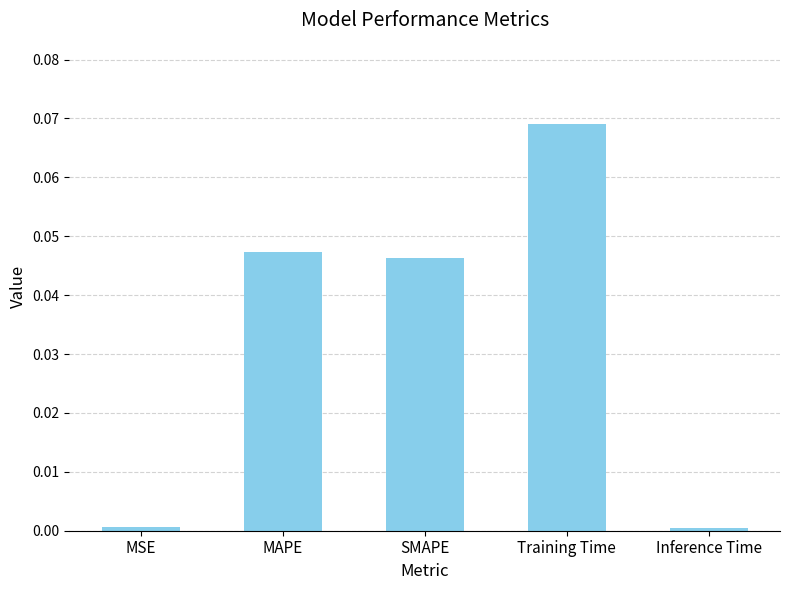

Is it true that the value at SMAPE is 0.0?

True